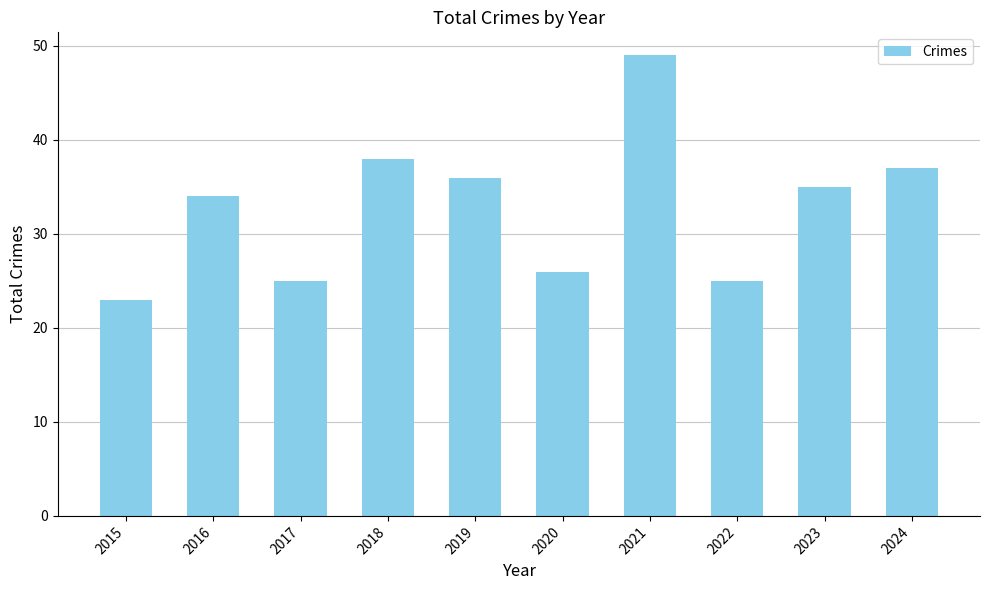

At which label does the data first exceed 35?

2018